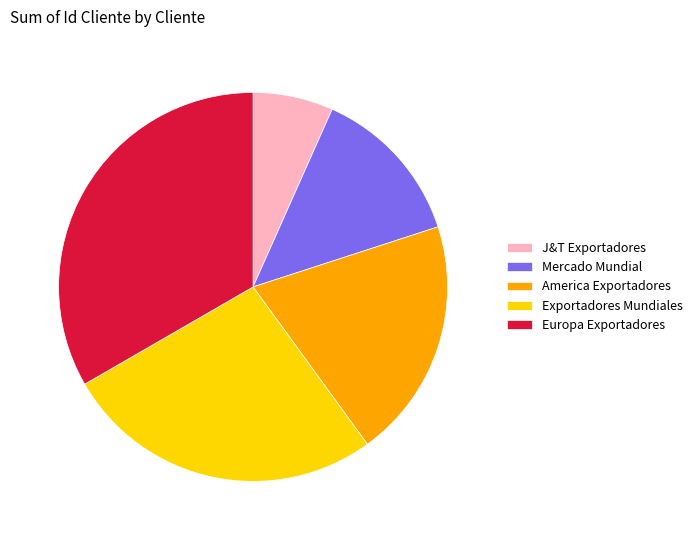

Which category has the smallest portion of the pie?

J&T Exportadores